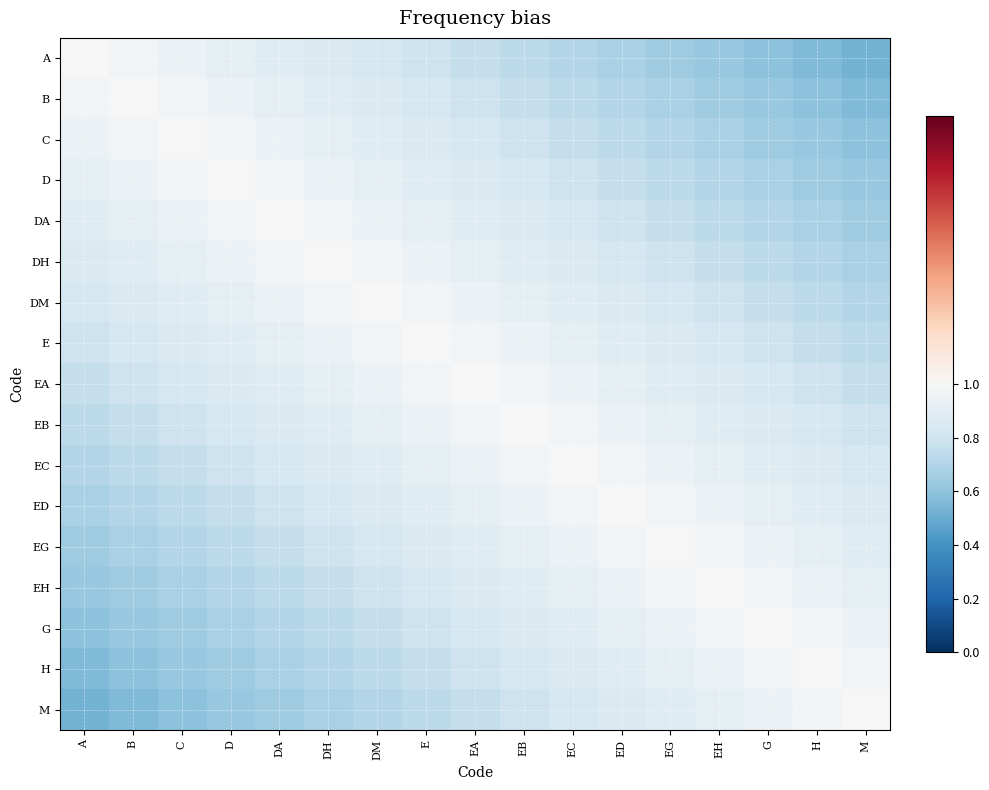

Reading left to right, transcribe all the data shown in this chart.

A: A=1.0	B=1.0	C=0.9	D=0.9	DA=0.9	DH=0.9	DM=0.8	E=0.8	EA=0.8	EB=0.7	EC=0.7	ED=0.7	EG=0.6	EH=0.6	G=0.6	H=0.6	M=0.5
B: A=1.0	B=1.0	C=1.0	D=0.9	DA=0.9	DH=0.9	DM=0.9	E=0.8	EA=0.8	EB=0.8	EC=0.7	ED=0.7	EG=0.7	EH=0.6	G=0.6	H=0.6	M=0.6
C: A=0.9	B=1.0	C=1.0	D=1.0	DA=0.9	DH=0.9	DM=0.9	E=0.9	EA=0.8	EB=0.8	EC=0.8	ED=0.7	EG=0.7	EH=0.7	G=0.6	H=0.6	M=0.6
D: A=0.9	B=0.9	C=1.0	D=1.0	DA=1.0	DH=0.9	DM=0.9	E=0.9	EA=0.9	EB=0.8	EC=0.8	ED=0.8	EG=0.7	EH=0.7	G=0.7	H=0.6	M=0.6
DA: A=0.9	B=0.9	C=0.9	D=1.0	DA=1.0	DH=1.0	DM=0.9	E=0.9	EA=0.9	EB=0.9	EC=0.8	ED=0.8	EG=0.8	EH=0.7	G=0.7	H=0.7	M=0.6
DH: A=0.9	B=0.9	C=0.9	D=0.9	DA=1.0	DH=1.0	DM=1.0	E=0.9	EA=0.9	EB=0.9	EC=0.9	ED=0.8	EG=0.8	EH=0.8	G=0.7	H=0.7	M=0.7
DM: A=0.8	B=0.9	C=0.9	D=0.9	DA=0.9	DH=1.0	DM=1.0	E=1.0	EA=0.9	EB=0.9	EC=0.9	ED=0.9	EG=0.8	EH=0.8	G=0.8	H=0.7	M=0.7
E: A=0.8	B=0.8	C=0.9	D=0.9	DA=0.9	DH=0.9	DM=1.0	E=1.0	EA=1.0	EB=0.9	EC=0.9	ED=0.9	EG=0.9	EH=0.8	G=0.8	H=0.8	M=0.7
EA: A=0.8	B=0.8	C=0.8	D=0.9	DA=0.9	DH=0.9	DM=0.9	E=1.0	EA=1.0	EB=1.0	EC=0.9	ED=0.9	EG=0.9	EH=0.9	G=0.8	H=0.8	M=0.8
EB: A=0.7	B=0.8	C=0.8	D=0.8	DA=0.9	DH=0.9	DM=0.9	E=0.9	EA=1.0	EB=1.0	EC=1.0	ED=0.9	EG=0.9	EH=0.9	G=0.9	H=0.8	M=0.8
EC: A=0.7	B=0.7	C=0.8	D=0.8	DA=0.8	DH=0.9	DM=0.9	E=0.9	EA=0.9	EB=1.0	EC=1.0	ED=1.0	EG=0.9	EH=0.9	G=0.9	H=0.9	M=0.8
ED: A=0.7	B=0.7	C=0.7	D=0.8	DA=0.8	DH=0.8	DM=0.9	E=0.9	EA=0.9	EB=0.9	EC=1.0	ED=1.0	EG=1.0	EH=0.9	G=0.9	H=0.9	M=0.9
EG: A=0.6	B=0.7	C=0.7	D=0.7	DA=0.8	DH=0.8	DM=0.8	E=0.9	EA=0.9	EB=0.9	EC=0.9	ED=1.0	EG=1.0	EH=1.0	G=0.9	H=0.9	M=0.9
EH: A=0.6	B=0.6	C=0.7	D=0.7	DA=0.7	DH=0.8	DM=0.8	E=0.8	EA=0.9	EB=0.9	EC=0.9	ED=0.9	EG=1.0	EH=1.0	G=1.0	H=0.9	M=0.9
G: A=0.6	B=0.6	C=0.6	D=0.7	DA=0.7	DH=0.7	DM=0.8	E=0.8	EA=0.8	EB=0.9	EC=0.9	ED=0.9	EG=0.9	EH=1.0	G=1.0	H=1.0	M=0.9
H: A=0.6	B=0.6	C=0.6	D=0.6	DA=0.7	DH=0.7	DM=0.7	E=0.8	EA=0.8	EB=0.8	EC=0.9	ED=0.9	EG=0.9	EH=0.9	G=1.0	H=1.0	M=1.0
M: A=0.5	B=0.6	C=0.6	D=0.6	DA=0.6	DH=0.7	DM=0.7	E=0.7	EA=0.8	EB=0.8	EC=0.8	ED=0.9	EG=0.9	EH=0.9	G=0.9	H=1.0	M=1.0